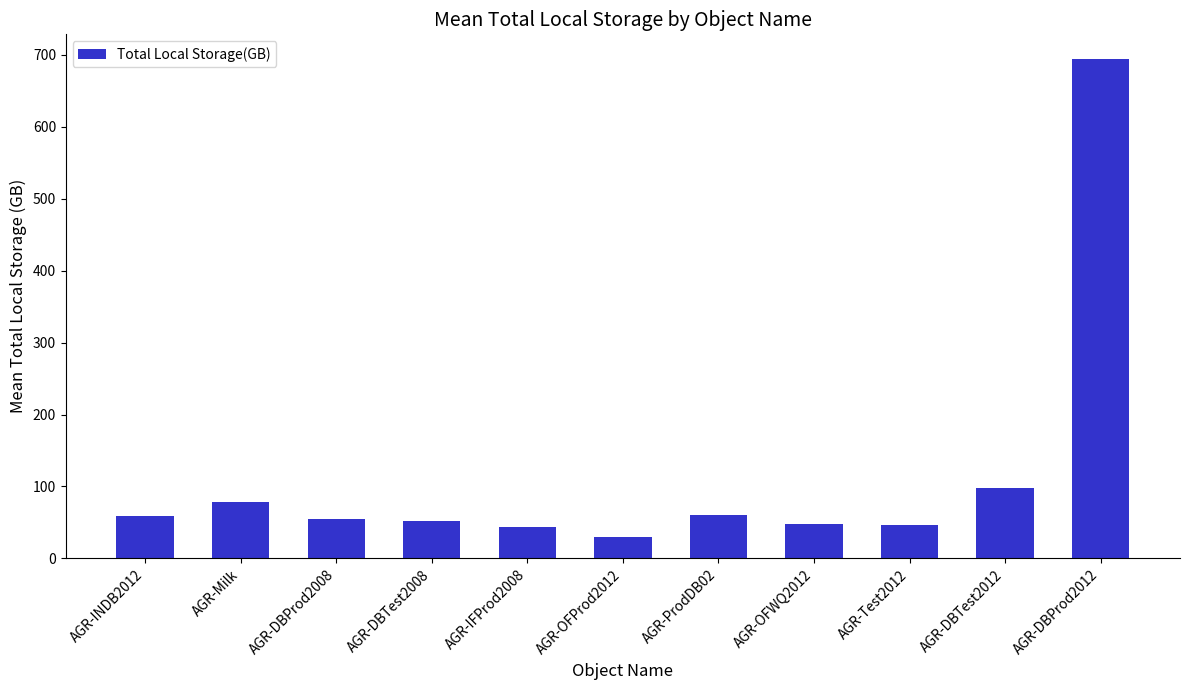

What is the difference between the maximum and minimum values?

664.4